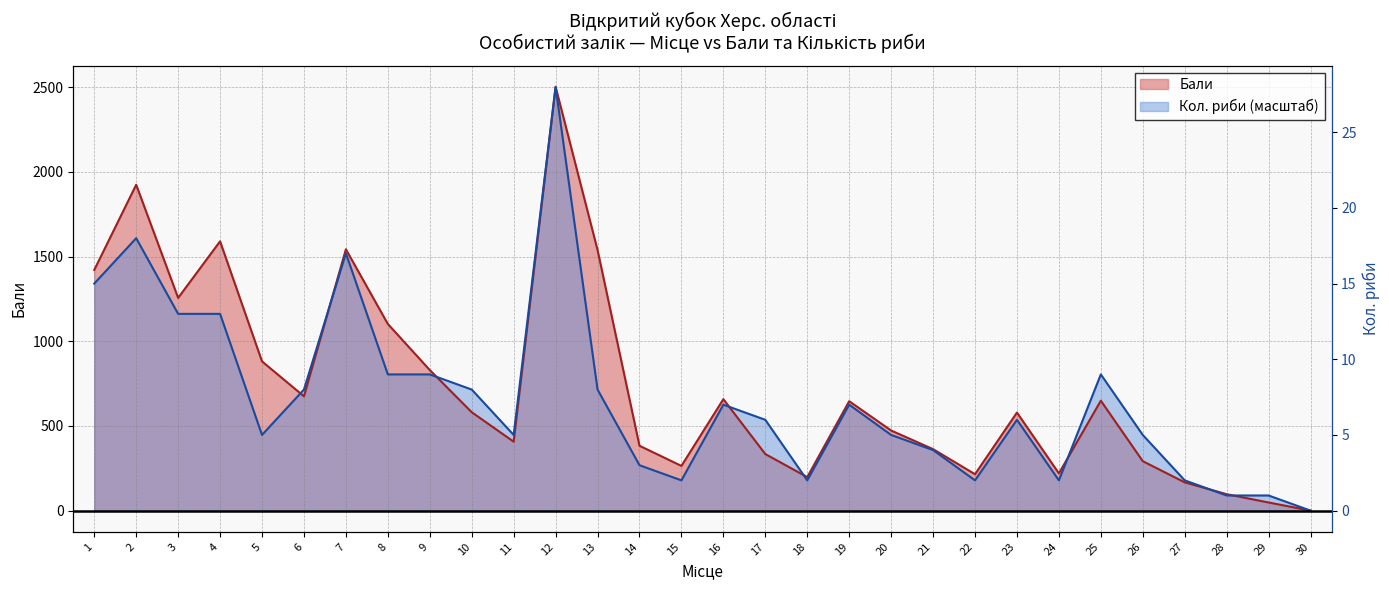

The Бали series shows 1590.0 at 4. True or false?

True